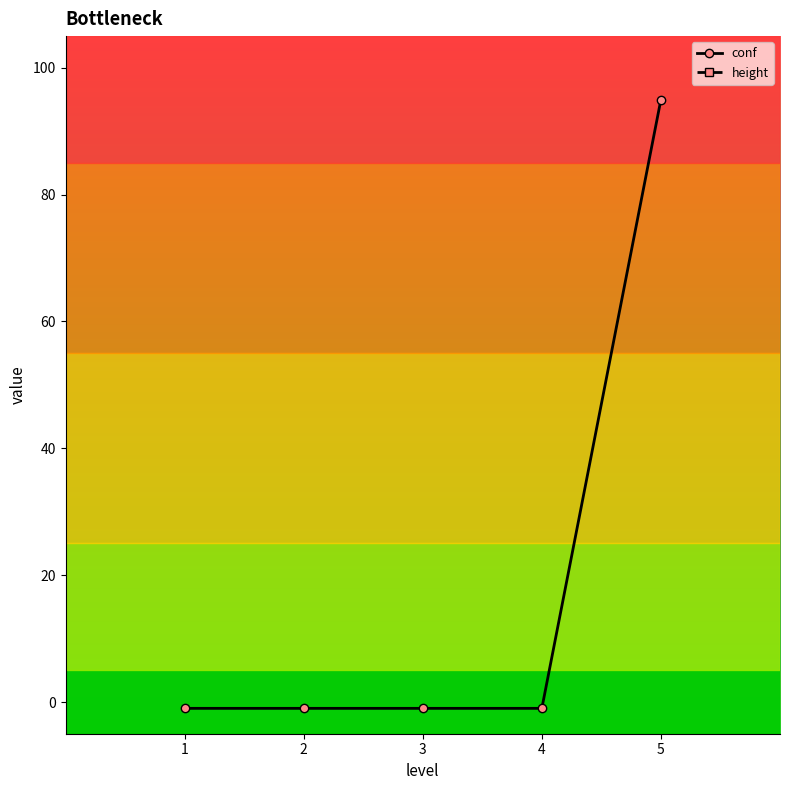

Which series has the widest spread of values?

conf